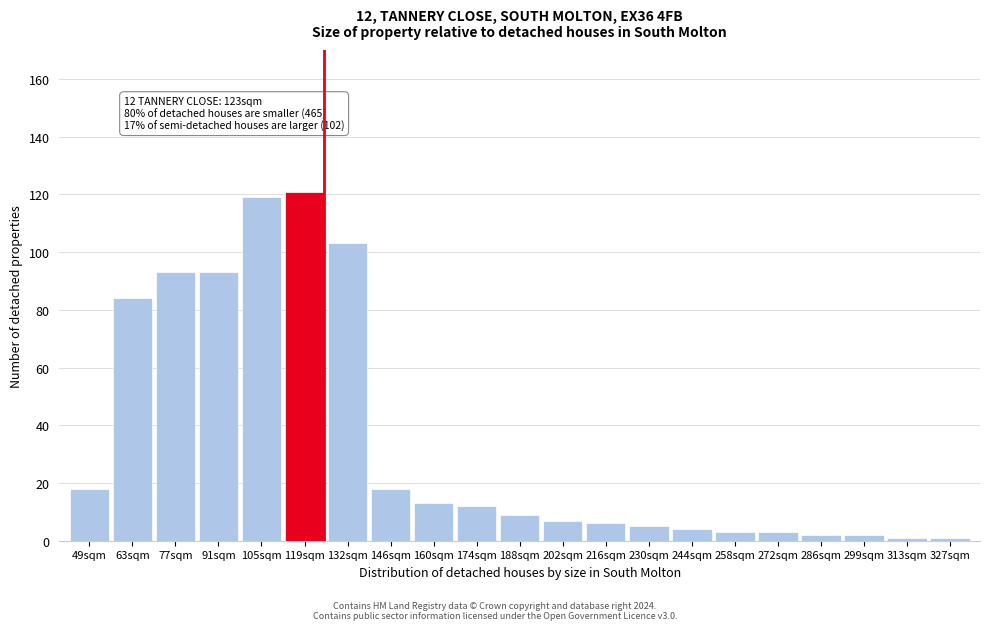

Reading left to right, list all the values displayed in this chart.

18	84	93	93	119	121	103	18	13	12	9	7	6	5	4	3	3	2	2	1	1